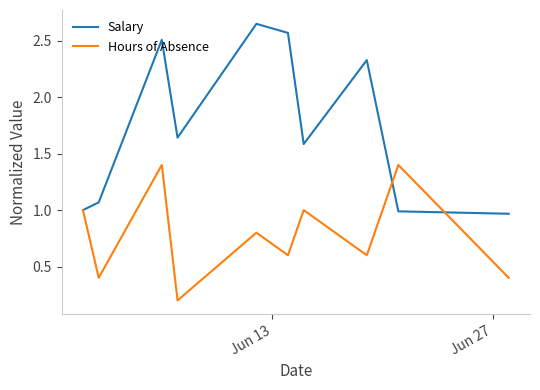

Which series has the largest range (max minus min)?

Salary